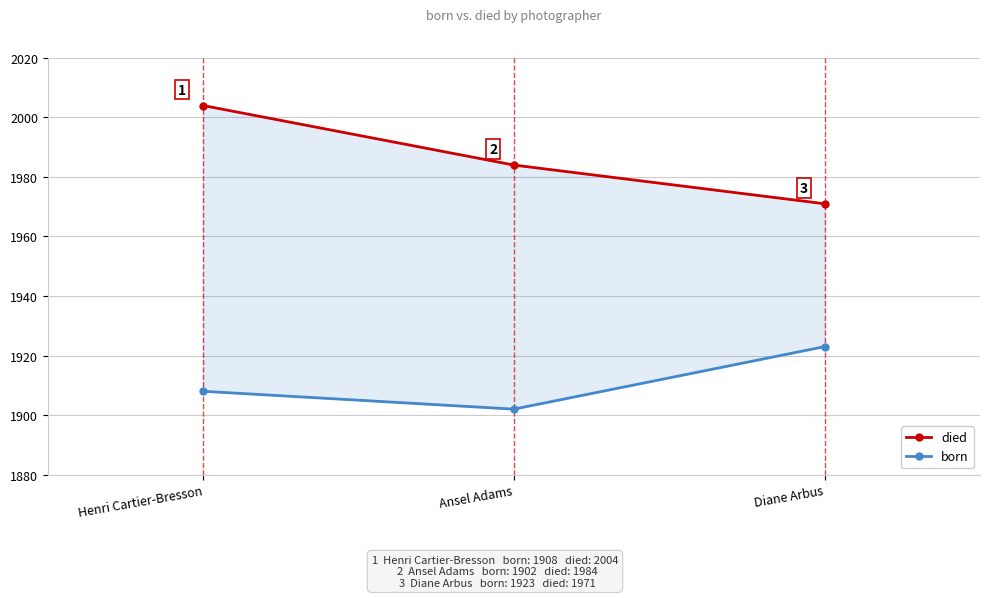

What is the label of the 3rd point from the left?

Diane Arbus